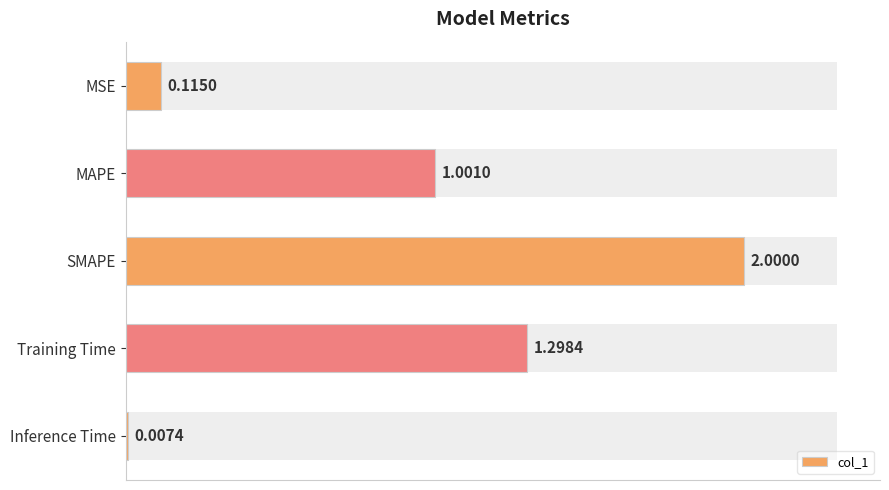

The chart shows a value of 1.0 at MAPE. True or false?

True